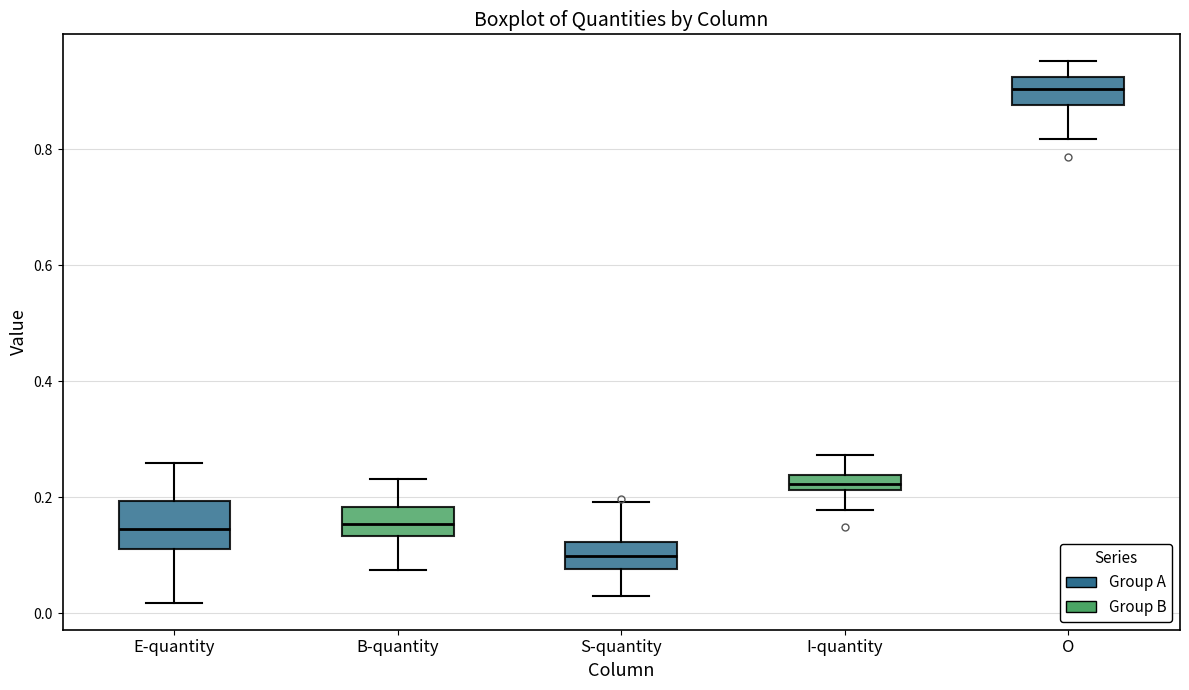

Where does the lower whisker of the box for I-quantity end on the y-axis? The values are not printed on the chart, so give them approximately, as read against the axis.

0.18